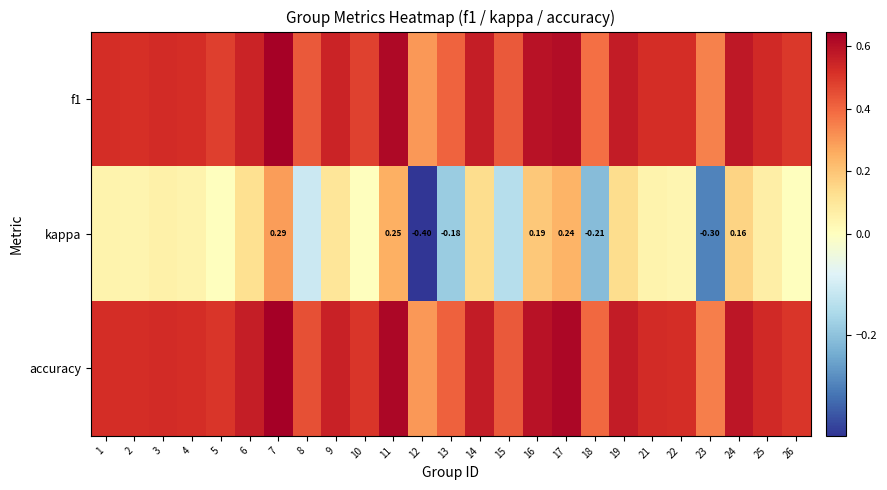

What is the difference between the second highest and minimum values in the kappa series?

0.6